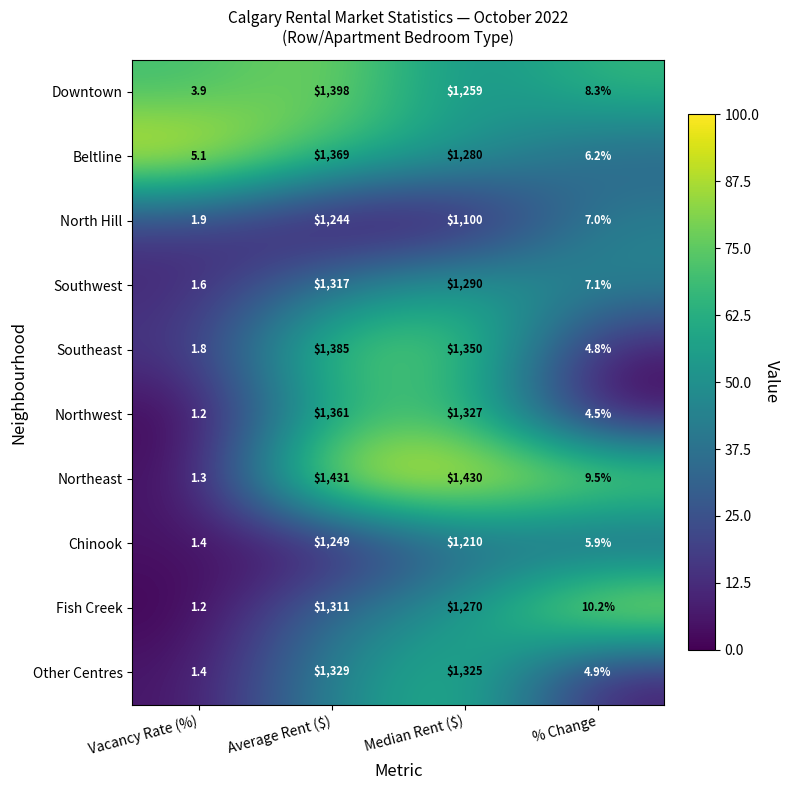

The Southwest series shows 1290.0 at Median Rent ($). True or false?

True